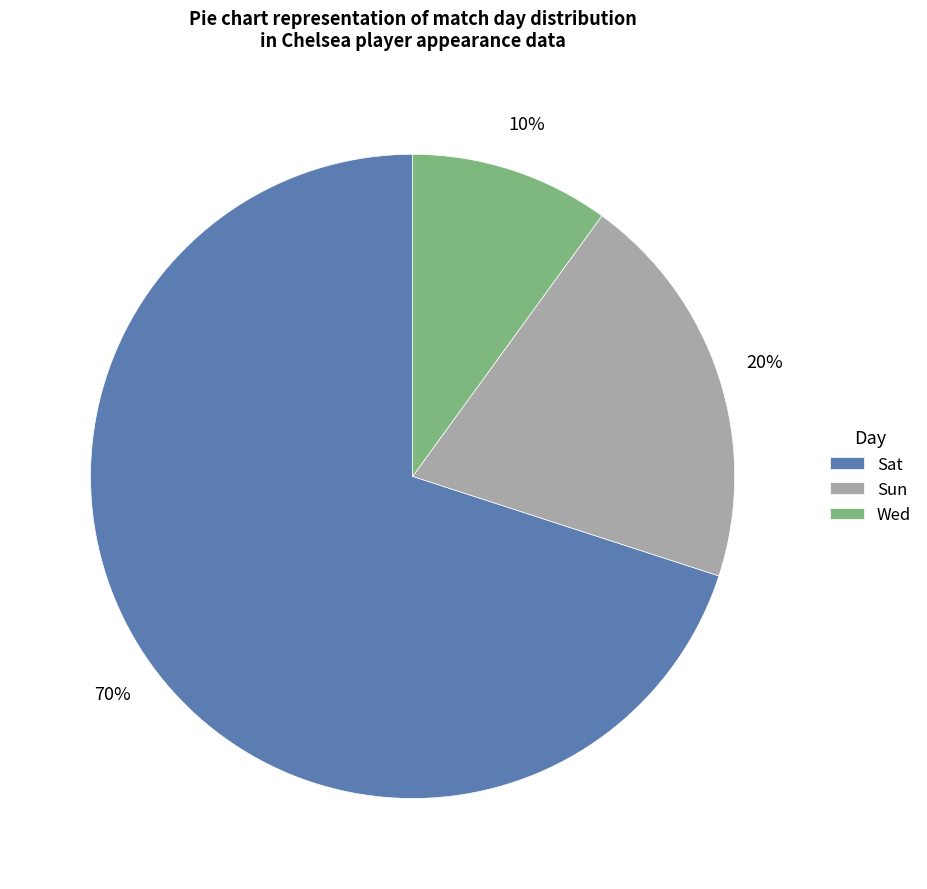

Which category accounts for the majority?

Sat